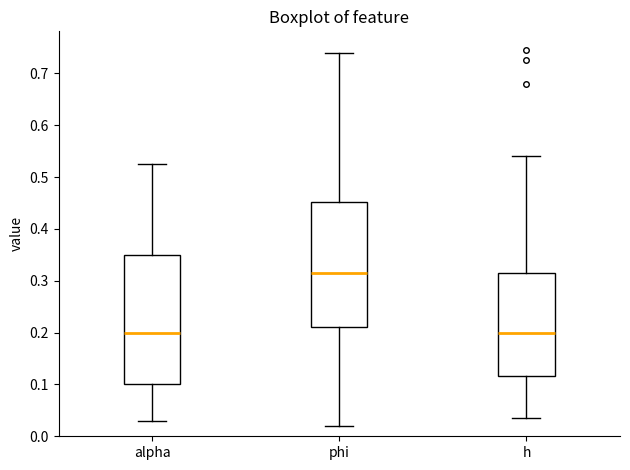

Where does the lower whisker of the box for h end on the y-axis? The values are not printed on the chart, so give them approximately, as read against the axis.

0.03